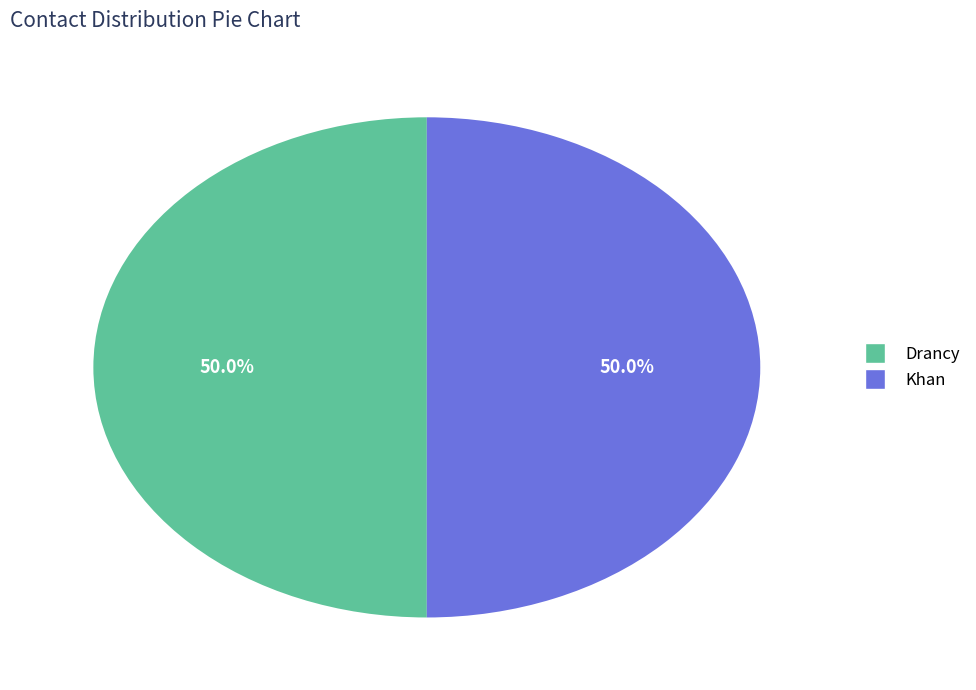

Approximately how many times larger is the value at Drancy compared to Khan?

1.0